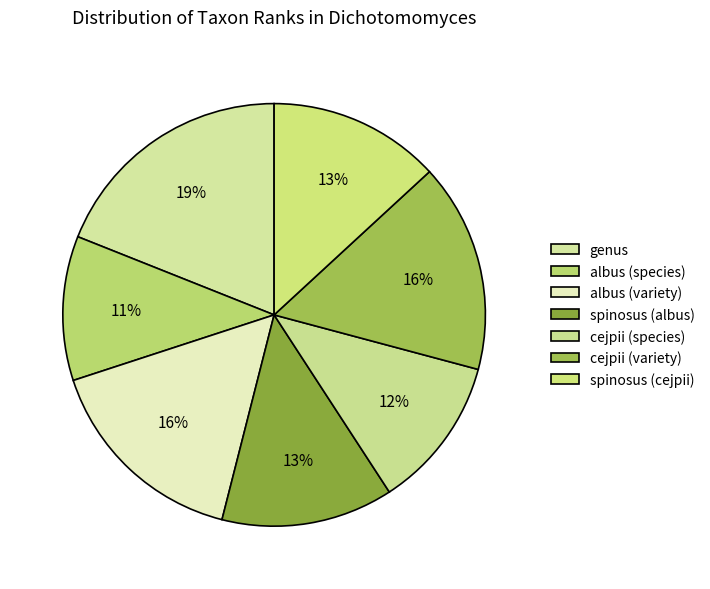

To the nearest percent, what portion does cejpii (variety) represent?

16%